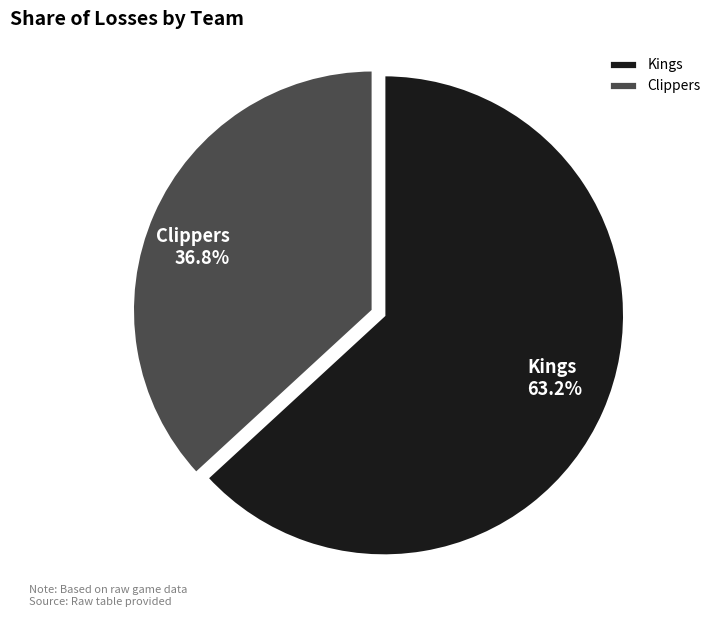

What is the majority slice?

Kings